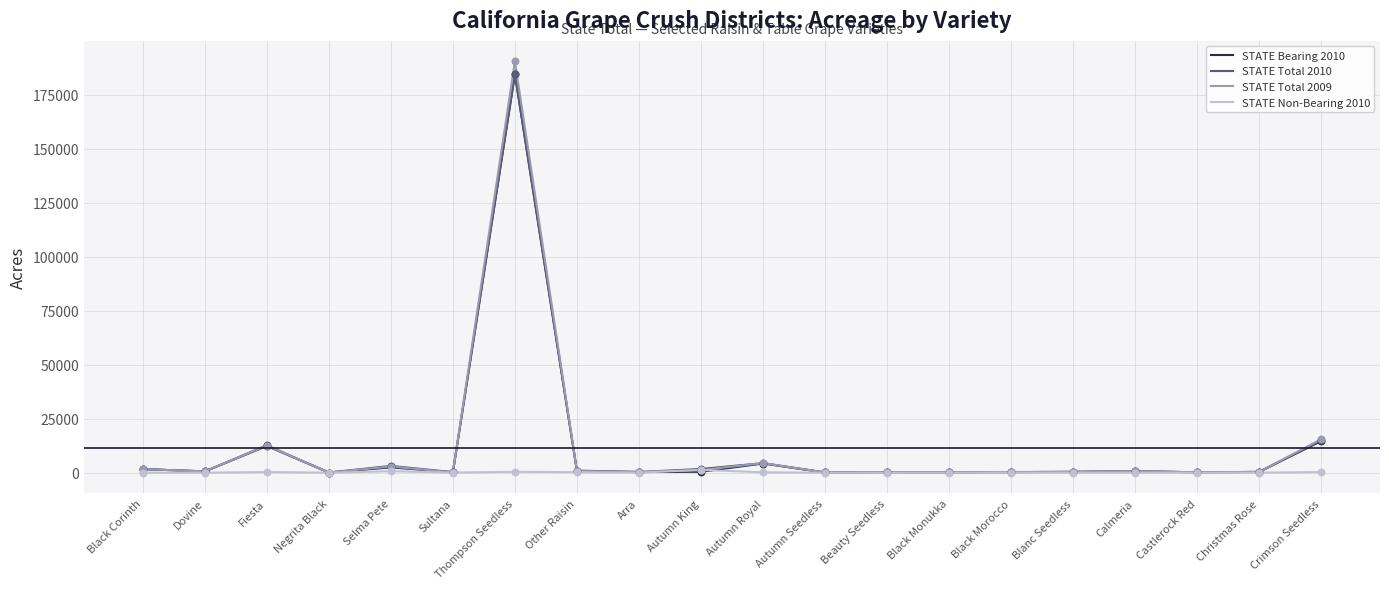

Which series has the largest range (max minus min)?

STATE Total 2009